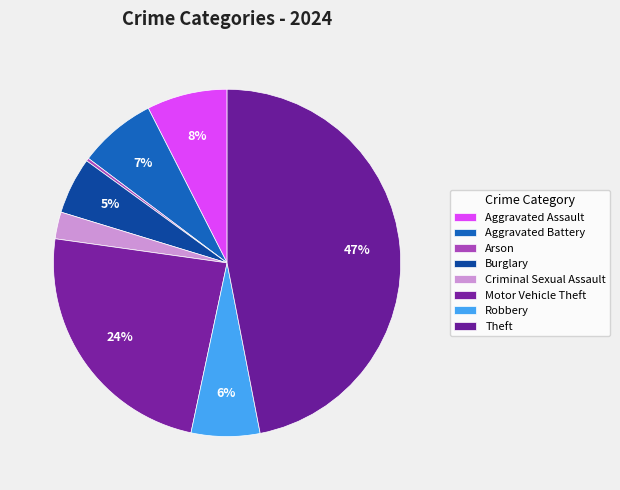

Is Criminal Sexual Assault the majority of the pie?

No